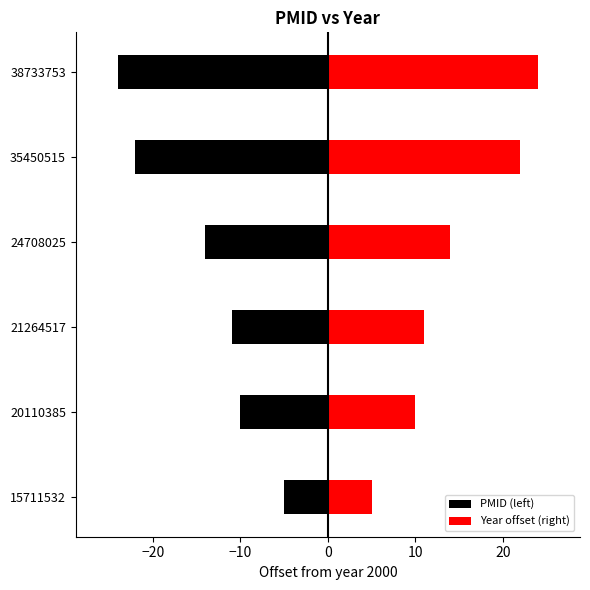

At 35450515, list the series in order from largest to smallest.

Year offset (right), PMID (left)